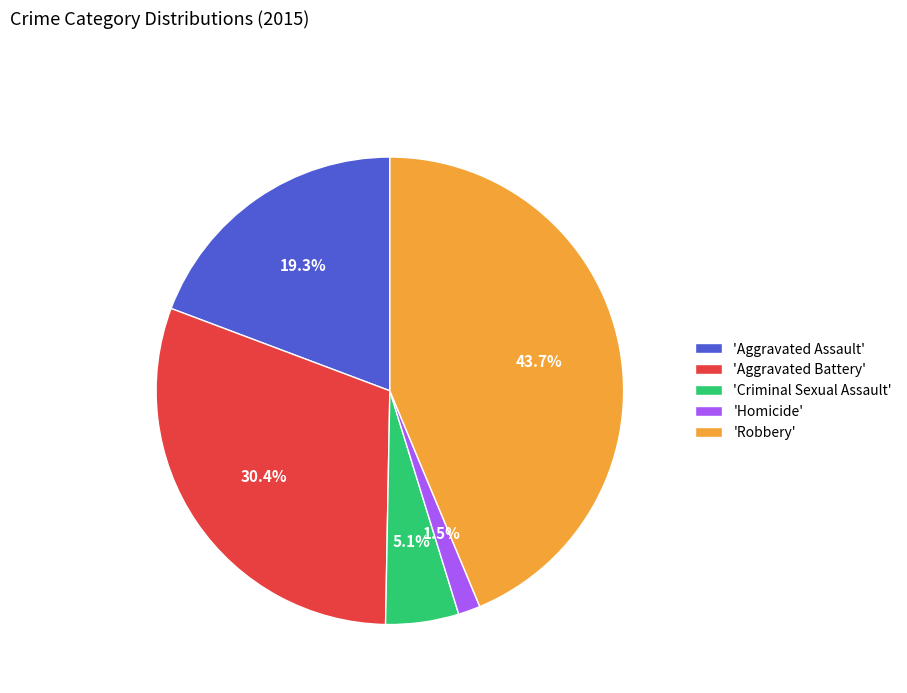

What is the smallest slice in the pie chart?

'Homicide'